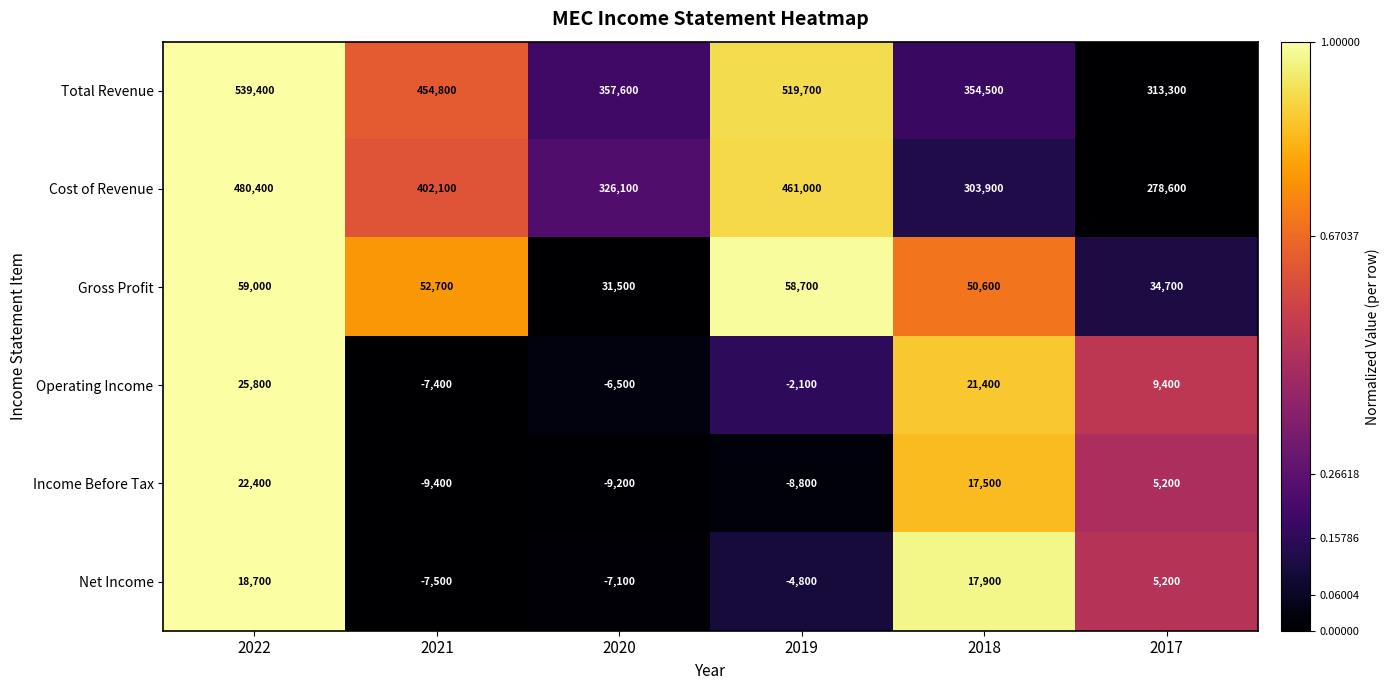

Which series has the largest range (max minus min)?

Total Revenue